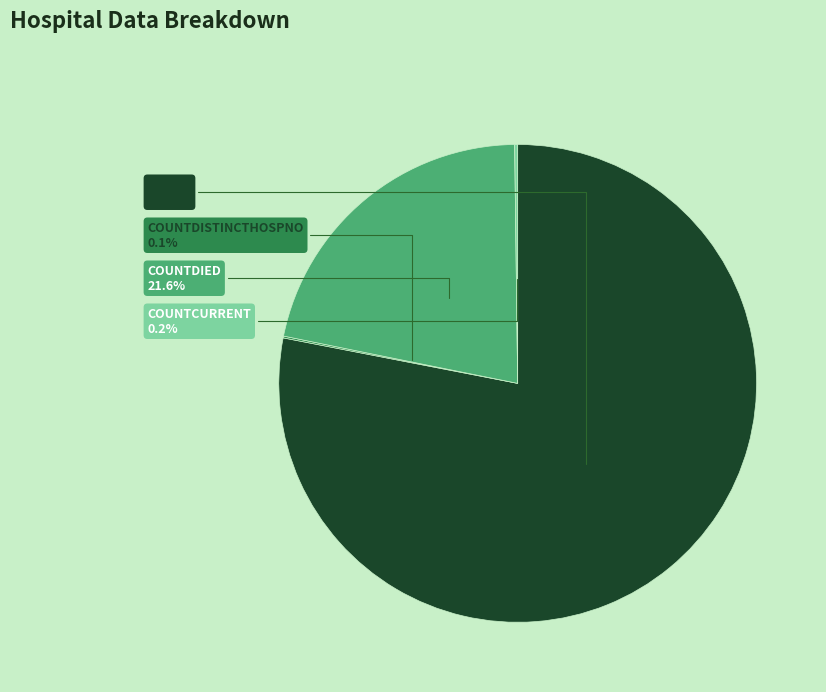

Is there a majority slice in this chart?

Yes